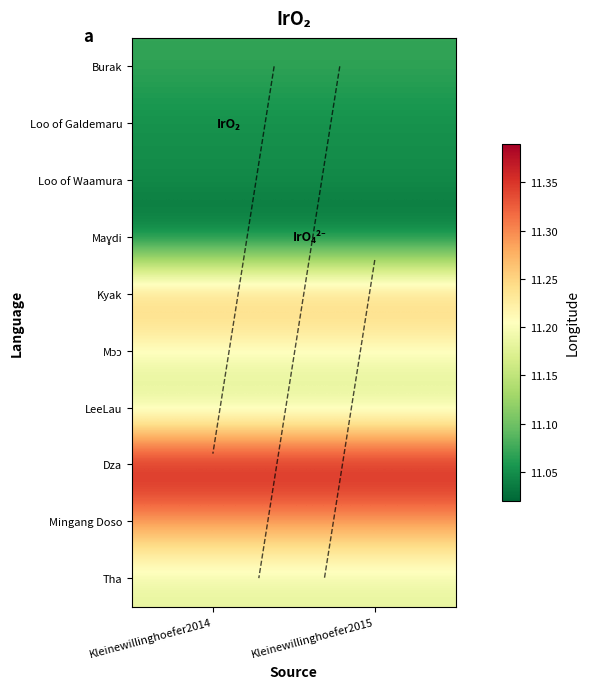

What is the minimum value for LeeLau?

11.2